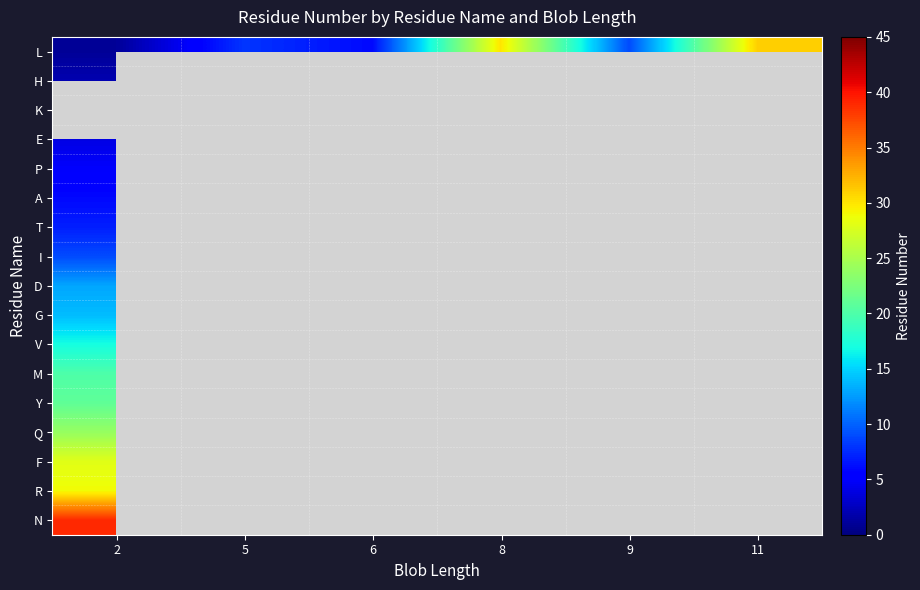

Is the value of F at 9 greater than the value of V at 8?

No